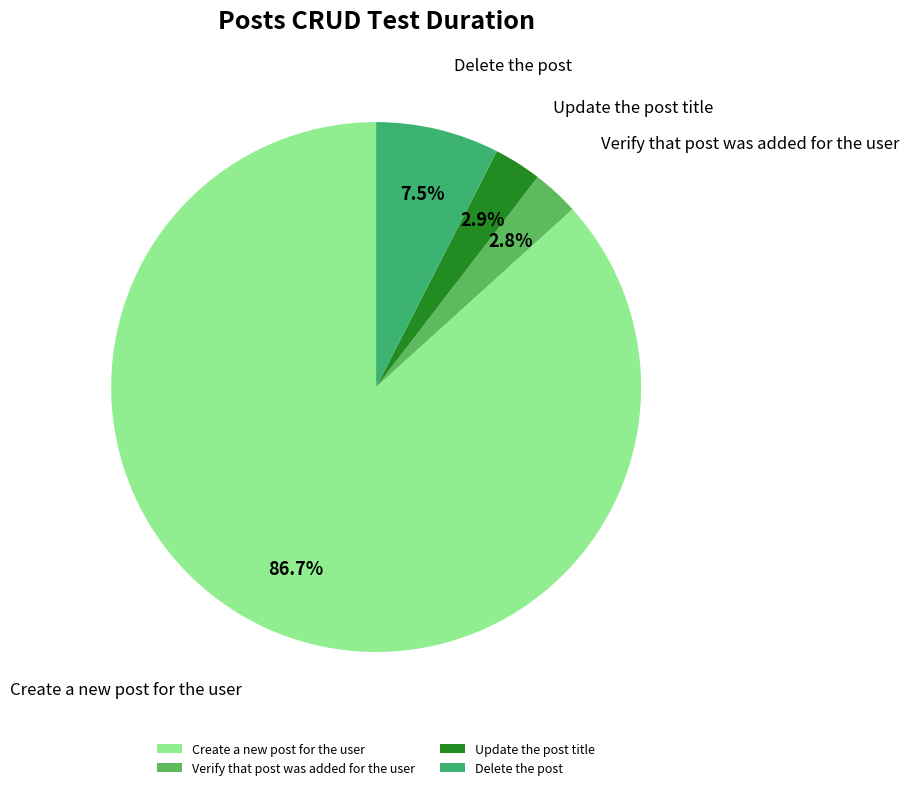

What percentage is NOT represented by Update the post title?

97.1%